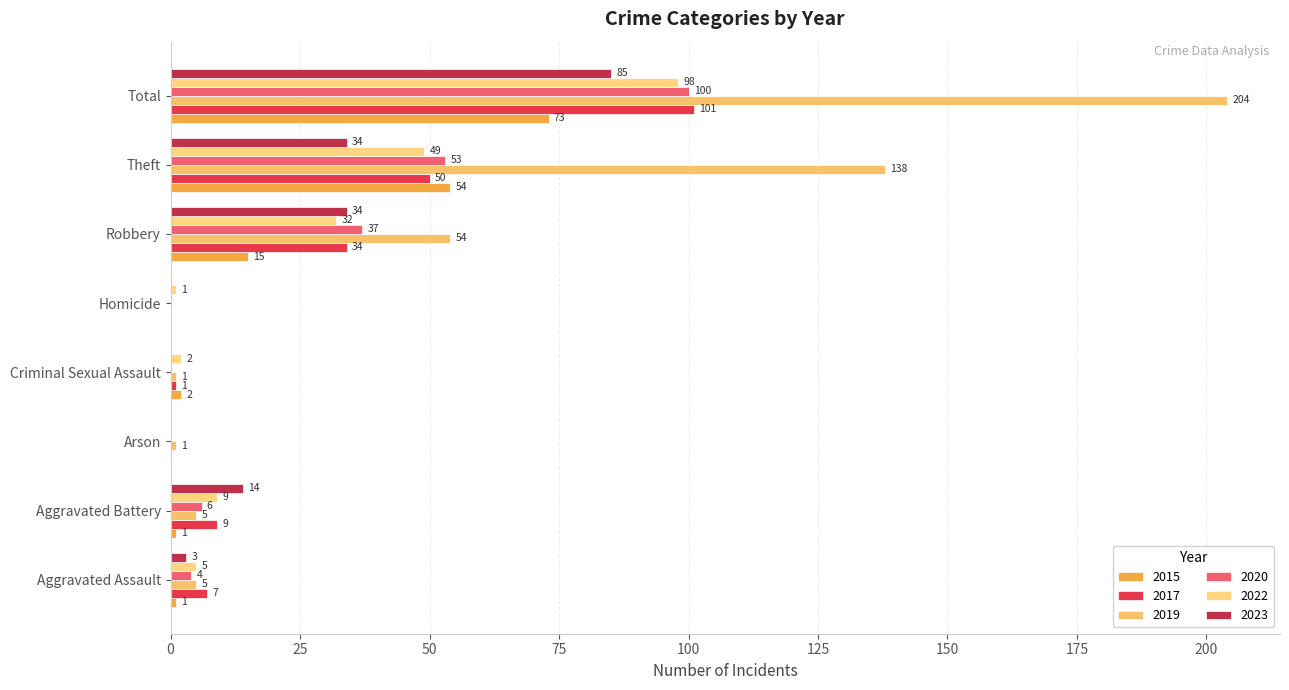

What is the difference between the maximum and minimum values in the 2020 series?

100